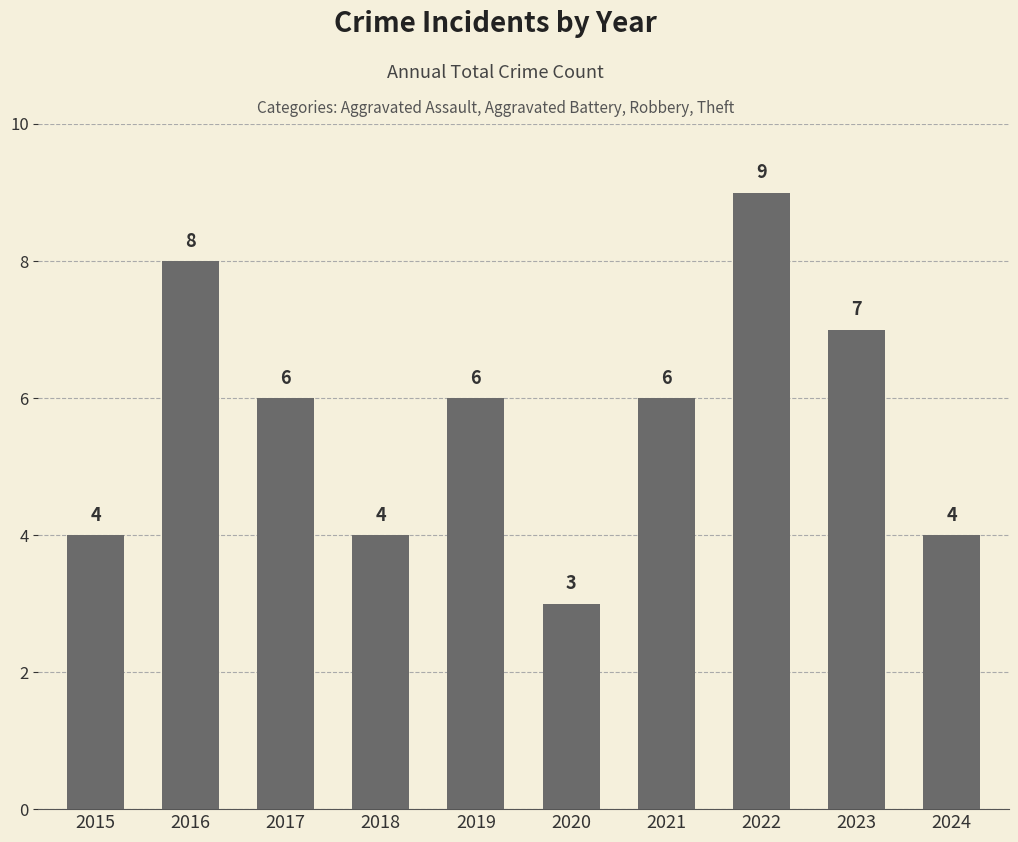

What is the difference between the second highest and second lowest values?

4